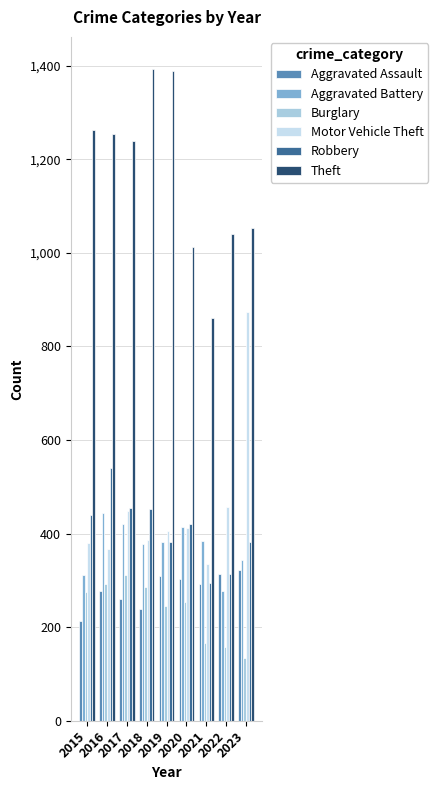

Reading right to left, extract all data points from this chart.

Aggravated Assault: 322	313	293	302	309	239	261	277	214
Aggravated Battery: 343	277	384	415	382	377	420	443	311
Burglary: 133	158	166	253	246	285	311	293	274
Motor Vehicle Theft: 873	456	334	411	405	386	448	367	379
Robbery: 381	313	294	420	381	453	454	540	439
Theft: 1053	1041	860	1012	1388	1392	1239	1255	1262